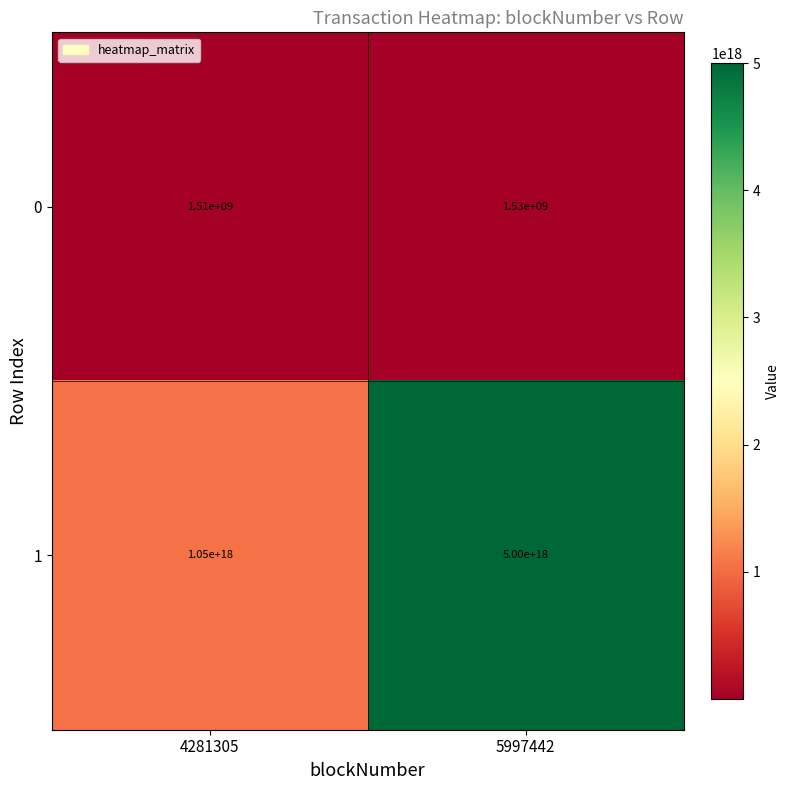

The 1 series shows 1429799364092528384 at 4281305. True or false?

False